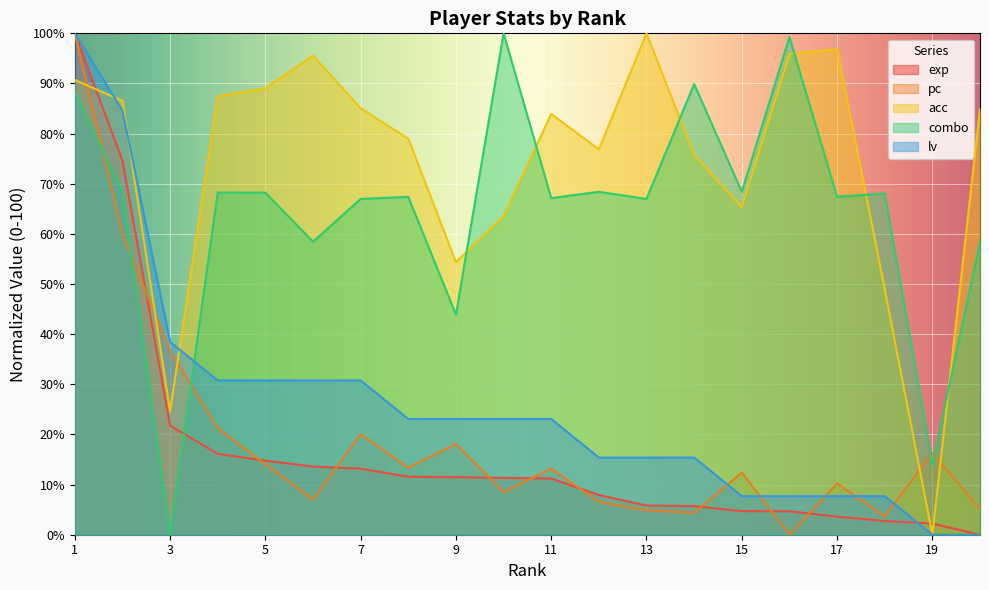

At which category is the sum across all series the highest?

1